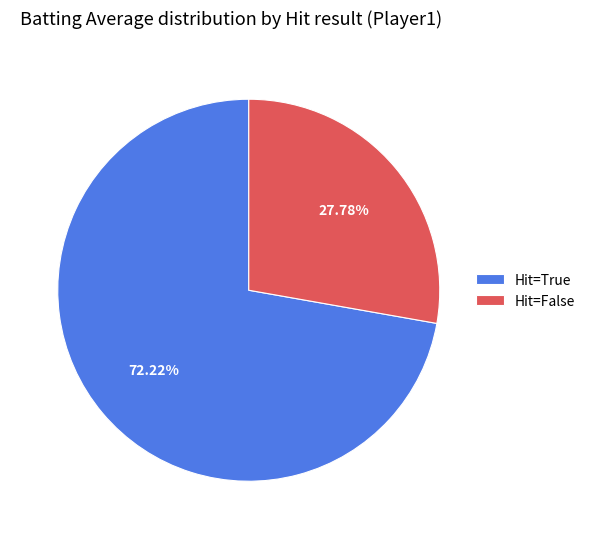

Rank the categories by value from lowest to highest.

Hit=False, Hit=True